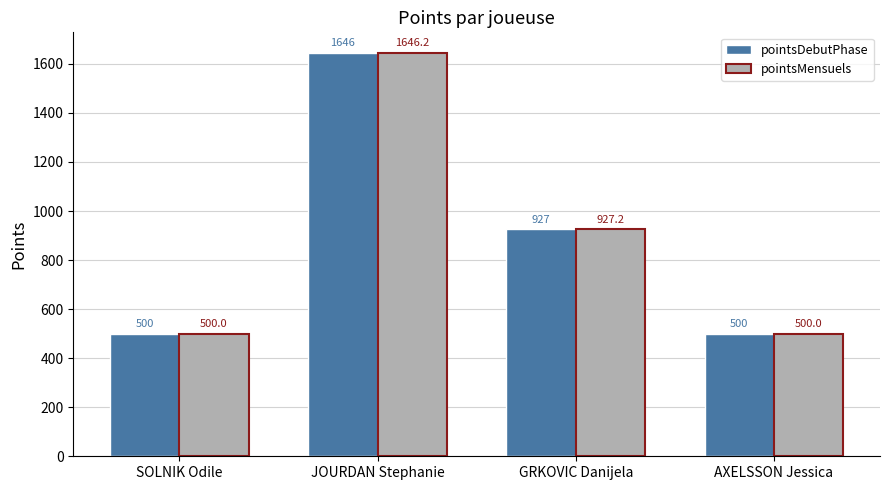

What position from the left is AXELSSON Jessica?

4